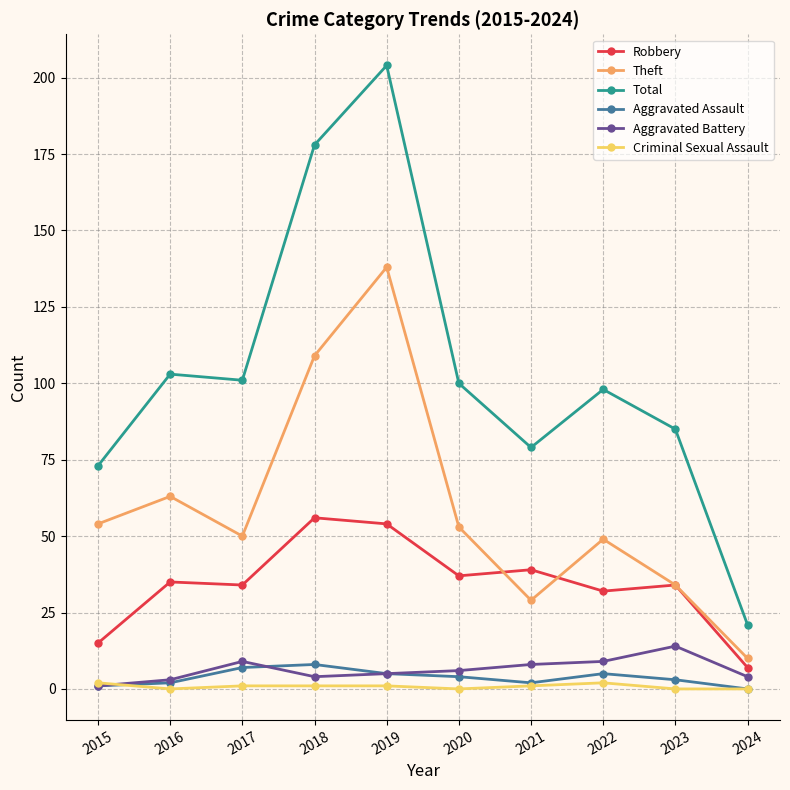

What is the difference between the highest and lowest values at 2018?

177